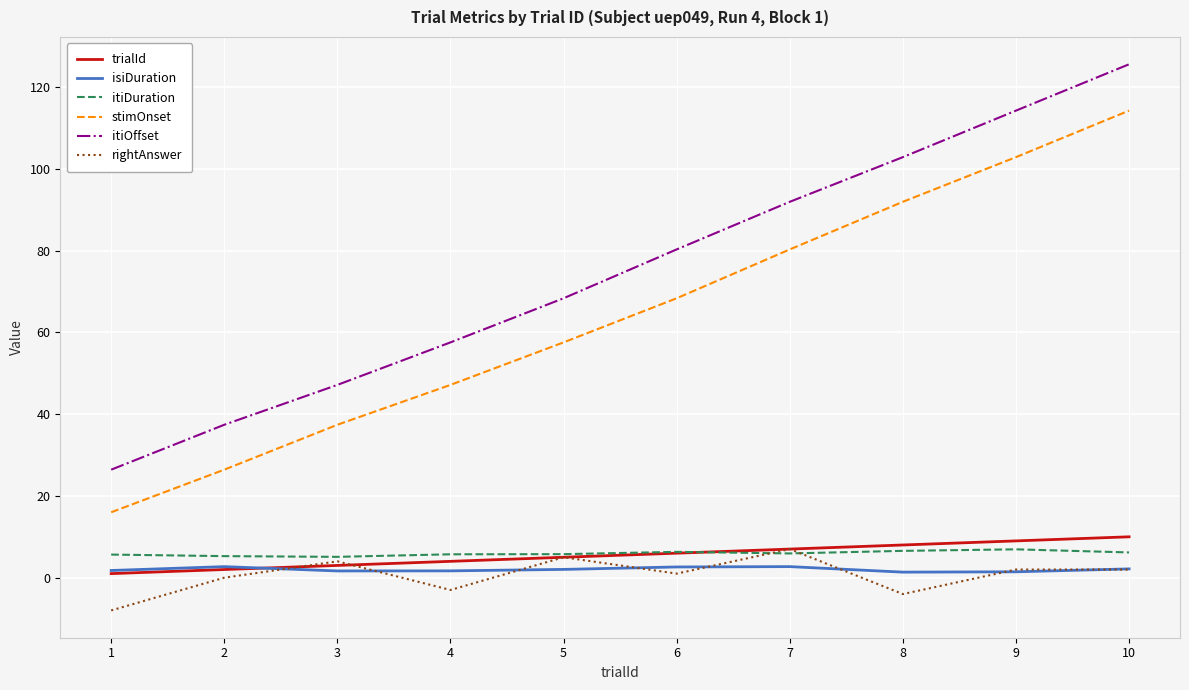

What value does the stimOnset series have at 7?

80.3